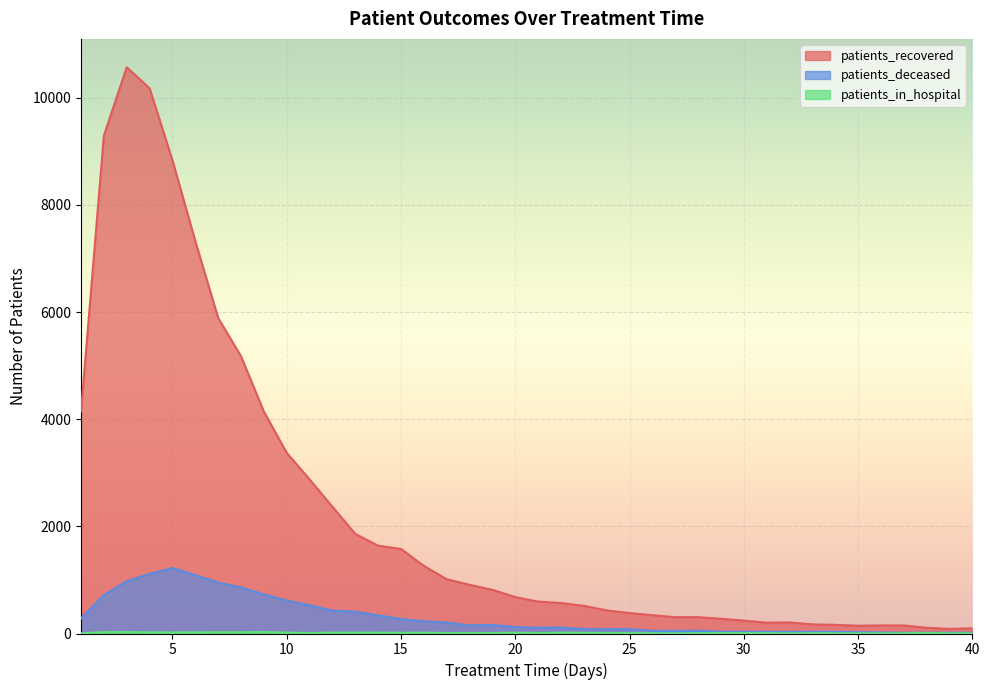

The value of patients_in_hospital at 1 is 3. True or false?

False